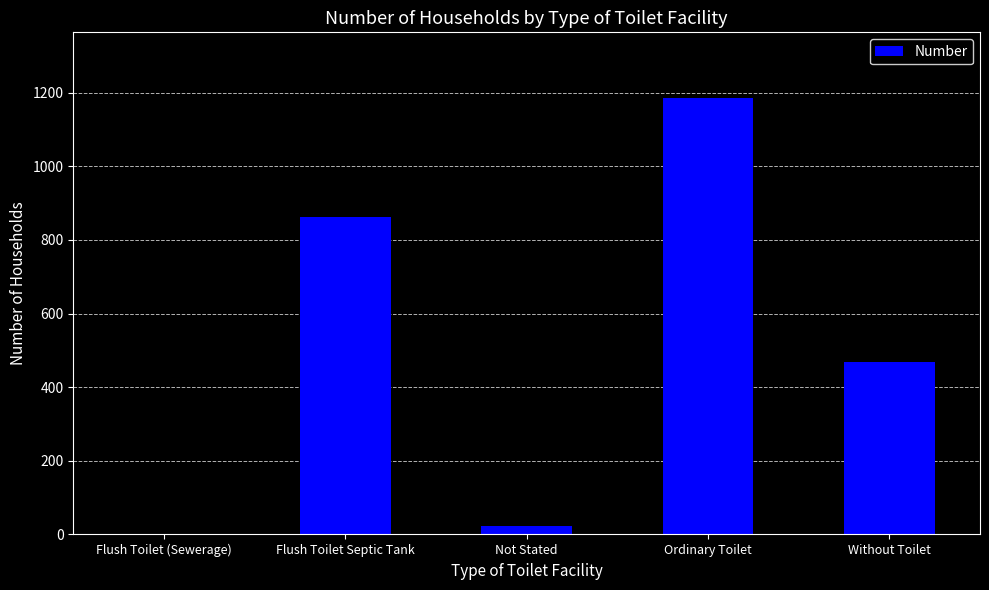

What is the change in value from Flush Toilet (Sewerage) to Without Toilet?

+468